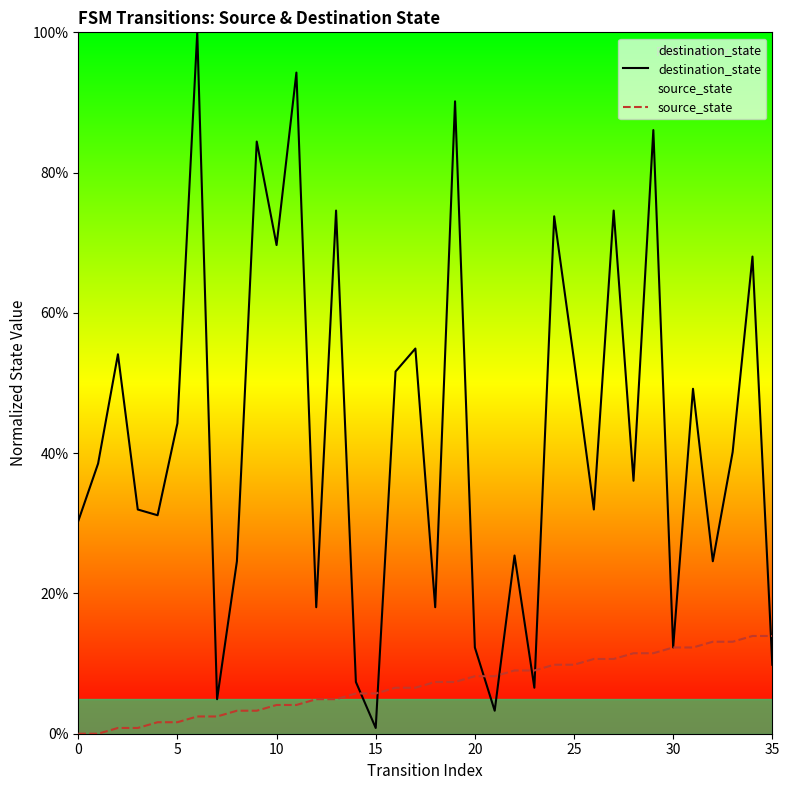

What is the lowest value of the destination_state series?

0.8